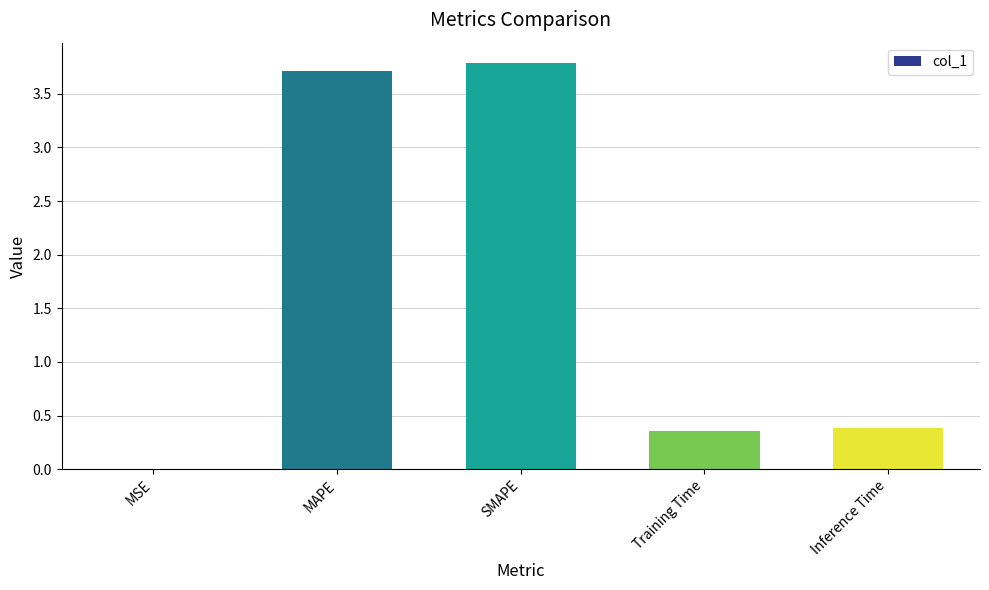

The value at Training Time is 0.4. True or false?

True